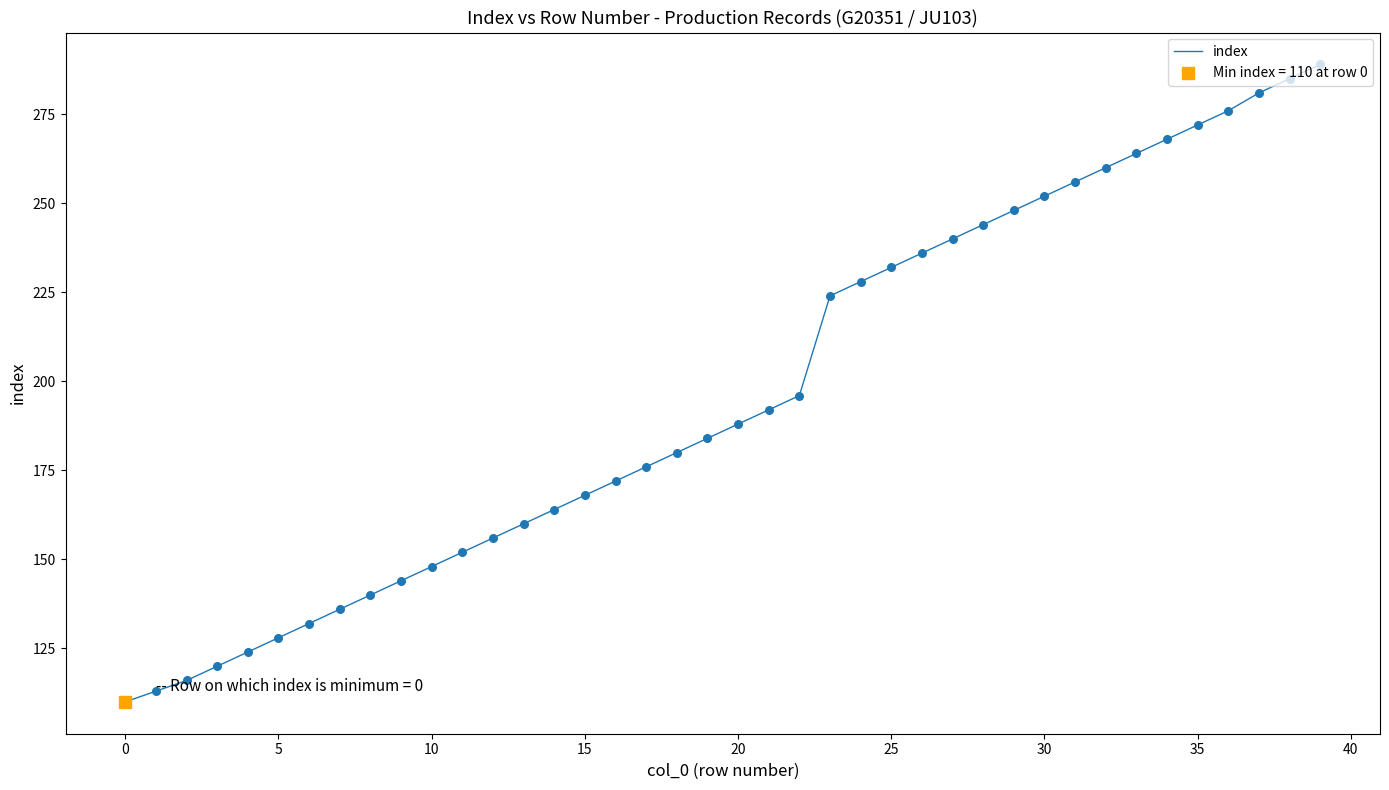

What is the greatest value displayed?

289